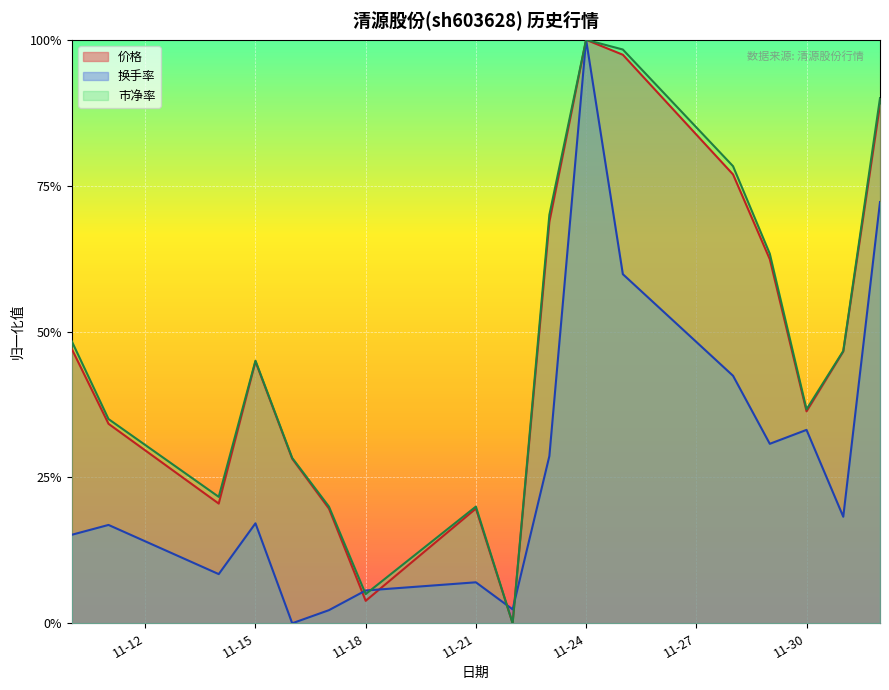

List the series in order of their peak value, highest first.

价格, 换手率, 市净率